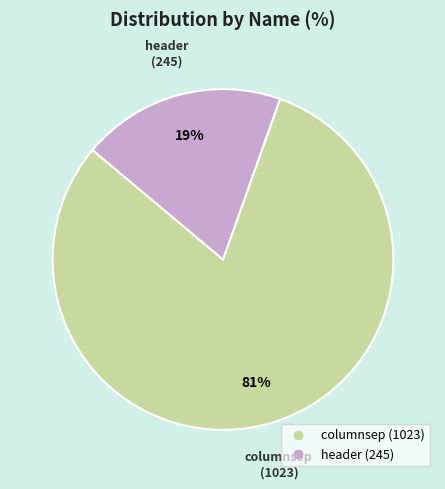

Does columnsep represent more than half of the total?

Yes